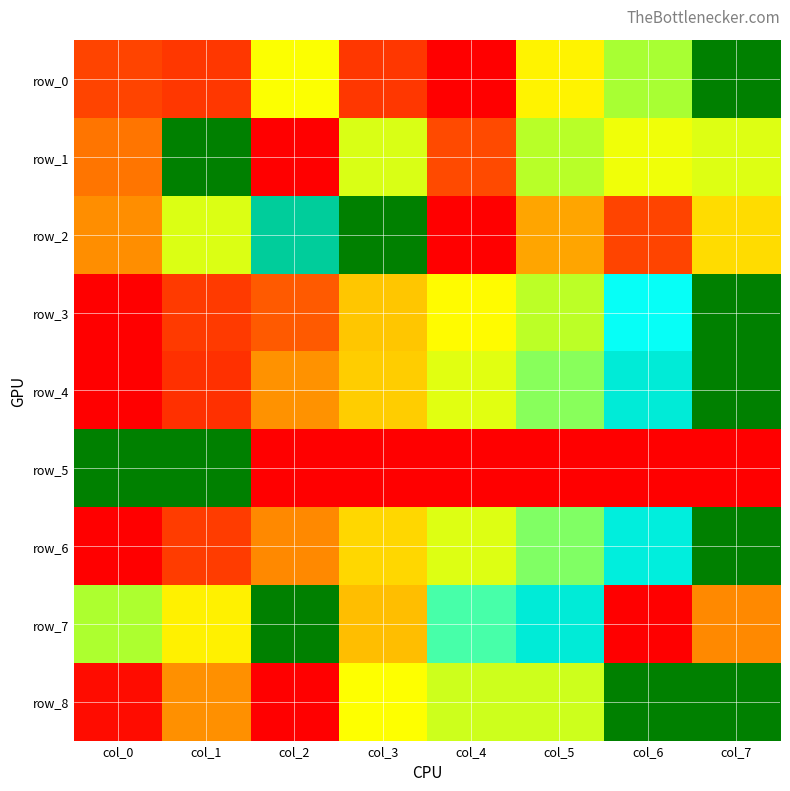

The value of row_4 at col_7 is 1.0. True or false?

True